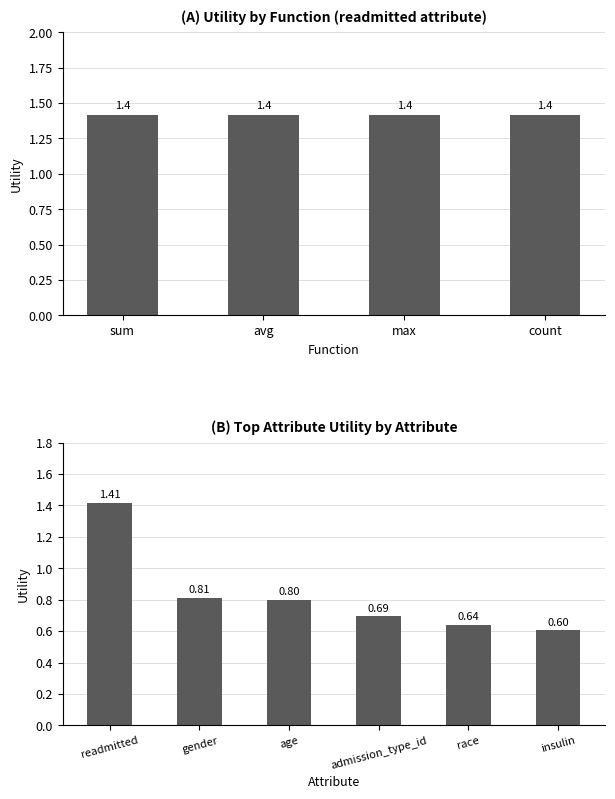

Count the values in the range 0 to 1.

5